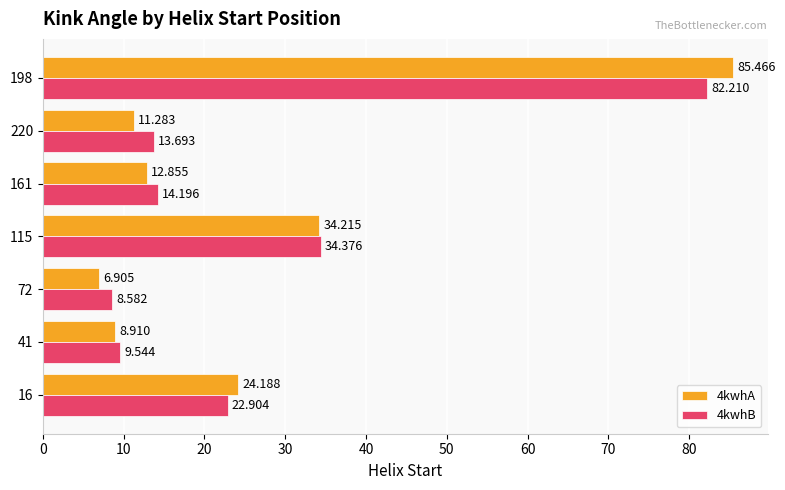

How many values in the 4kwhB series exceed 14?

4